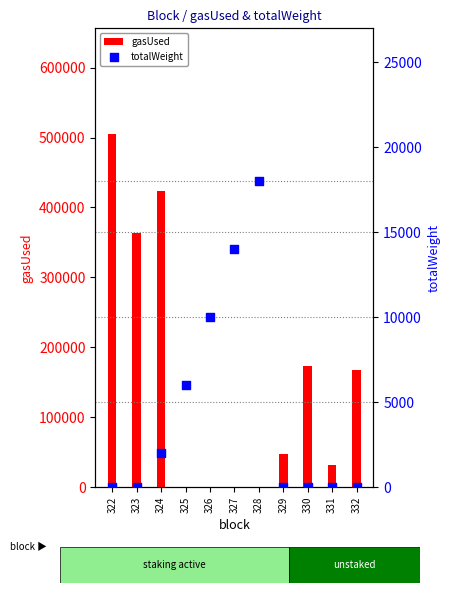

At how many categories does at least one series exceed 476684?

1